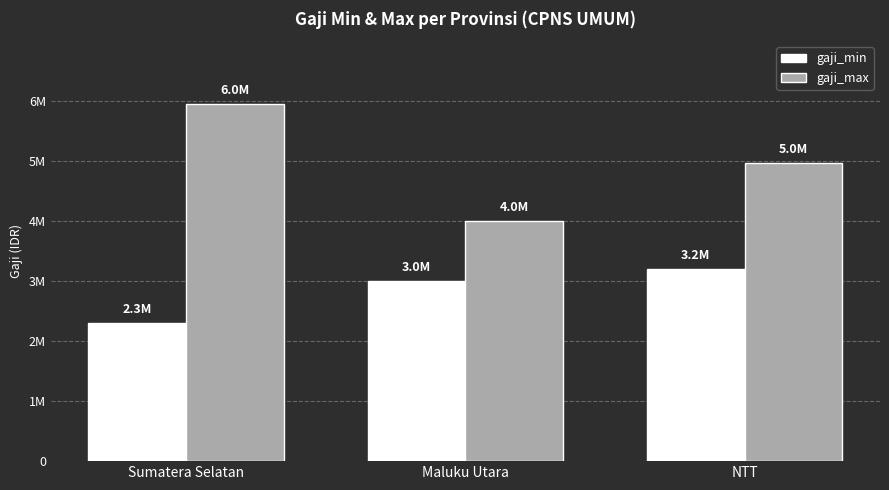

Are the bars grouped side by side (vs. stacked)?

Yes